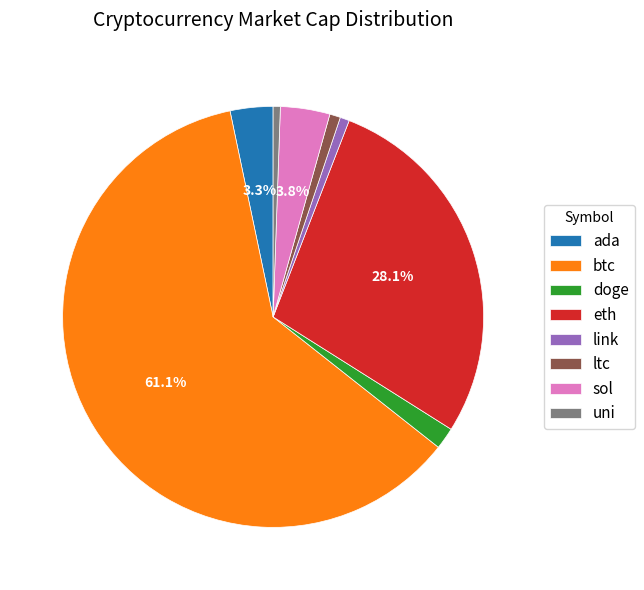

Which slice represents more than half of the pie?

btc